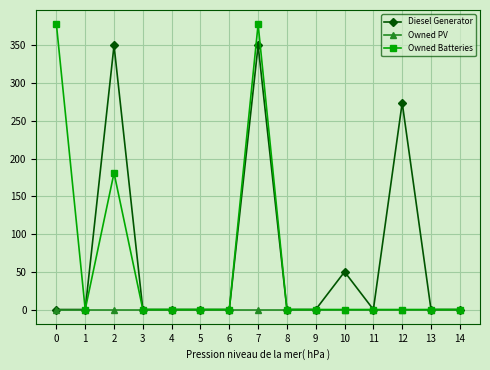

Which series has the widest spread of values?

Owned Batteries